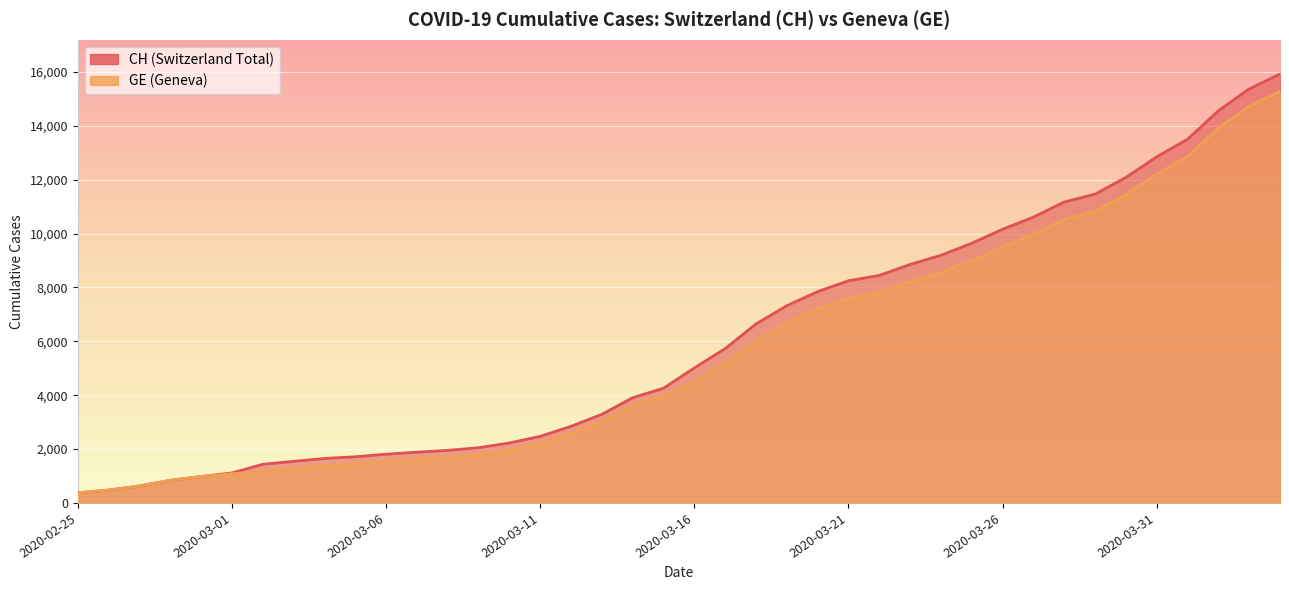

How many values in the GE series are below 4485?

20